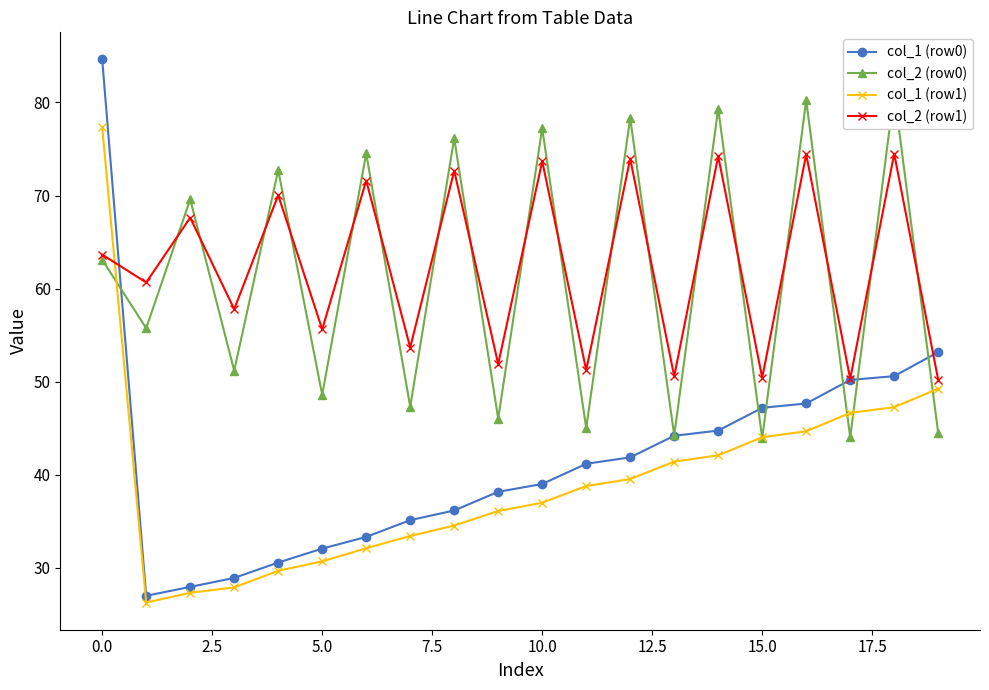

True or false: col_1 (row1) has more than 0 interior local peaks.

False